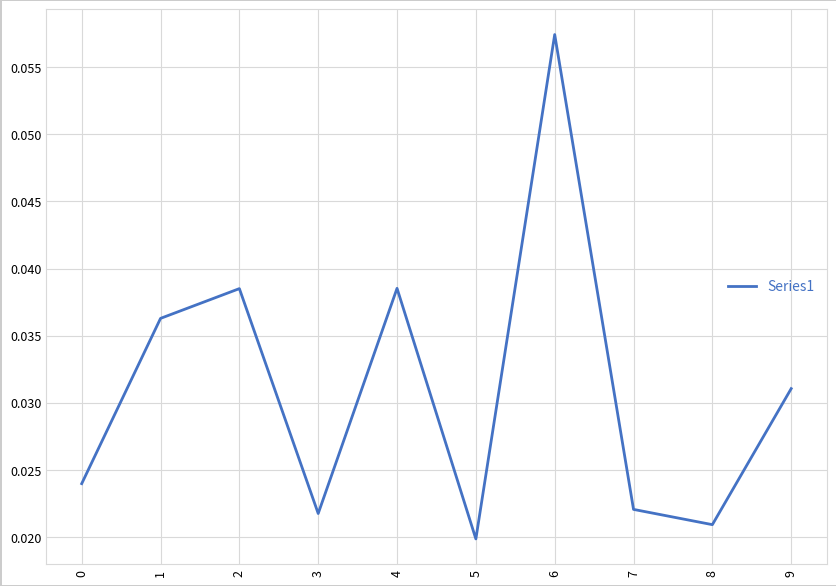

Which label corresponds to the smallest value in the chart?

5